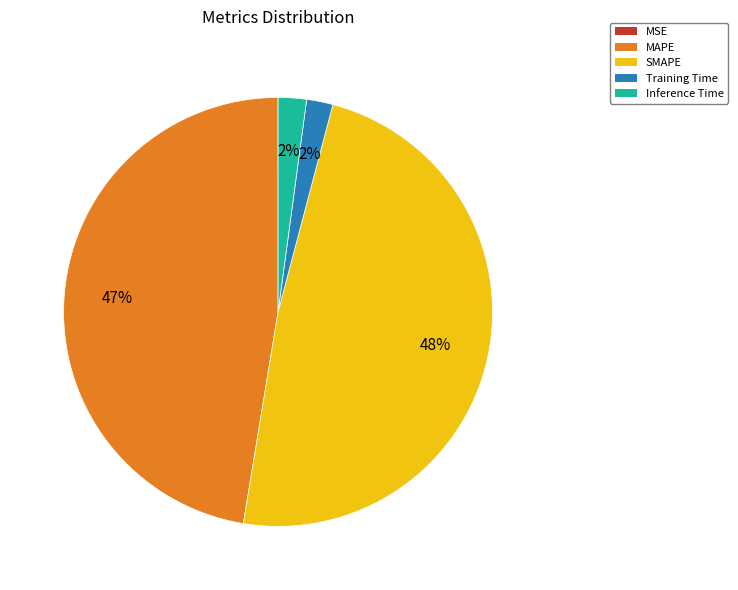

Is it true that SMAPE is 48% of the pie?

True